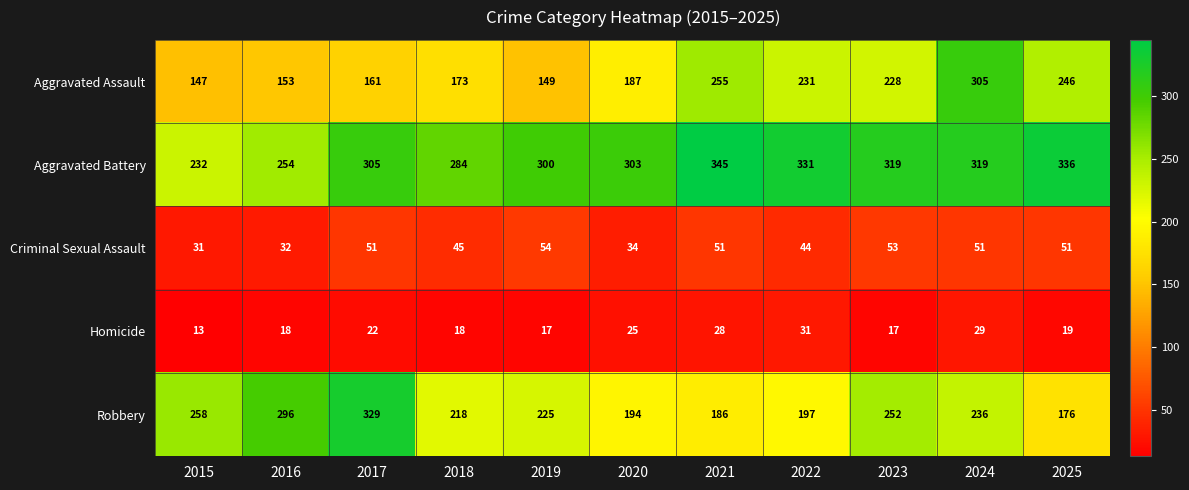

Rank the series by their maximum value, from highest to lowest.

Aggravated Battery, Robbery, Aggravated Assault, Criminal Sexual Assault, Homicide